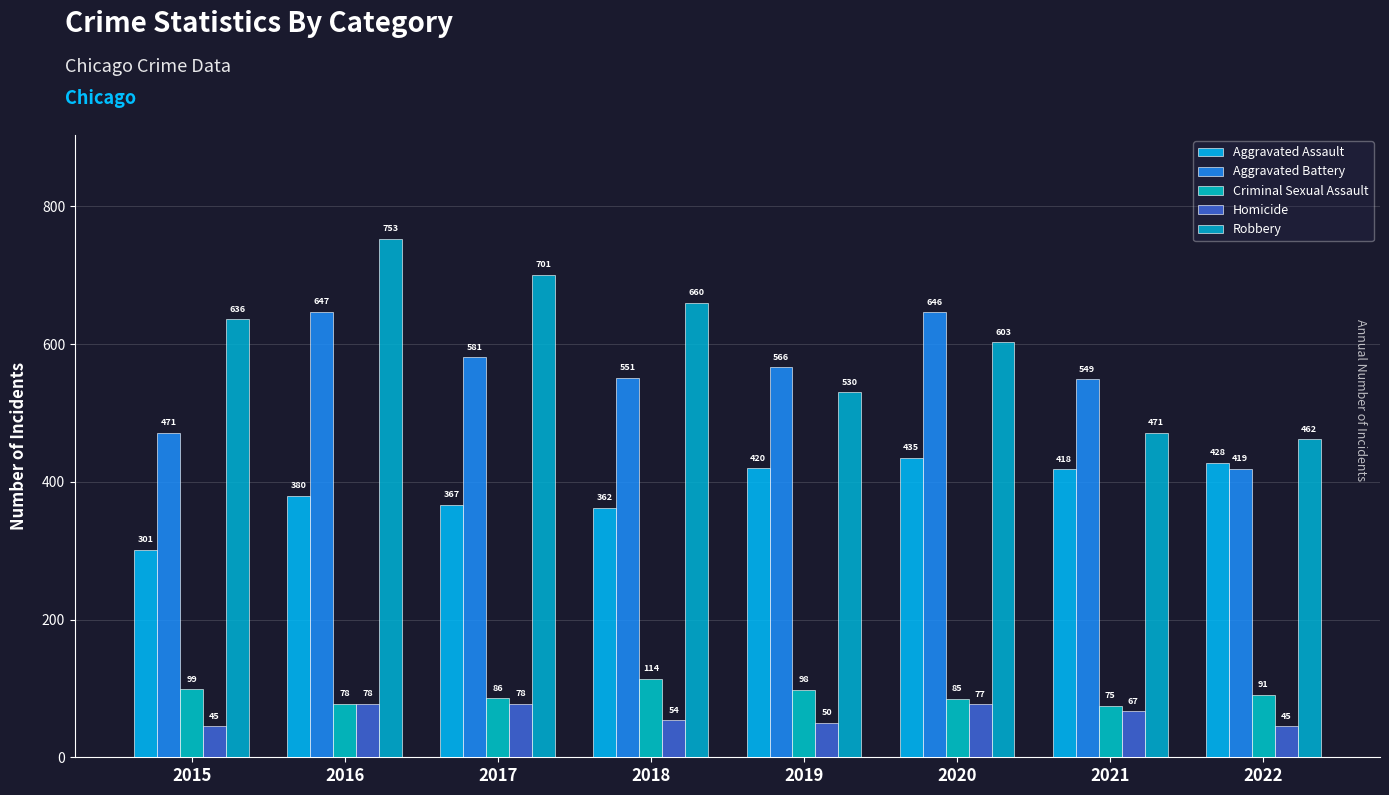

Is it true that Aggravated Battery equals 416 at 2016?

False